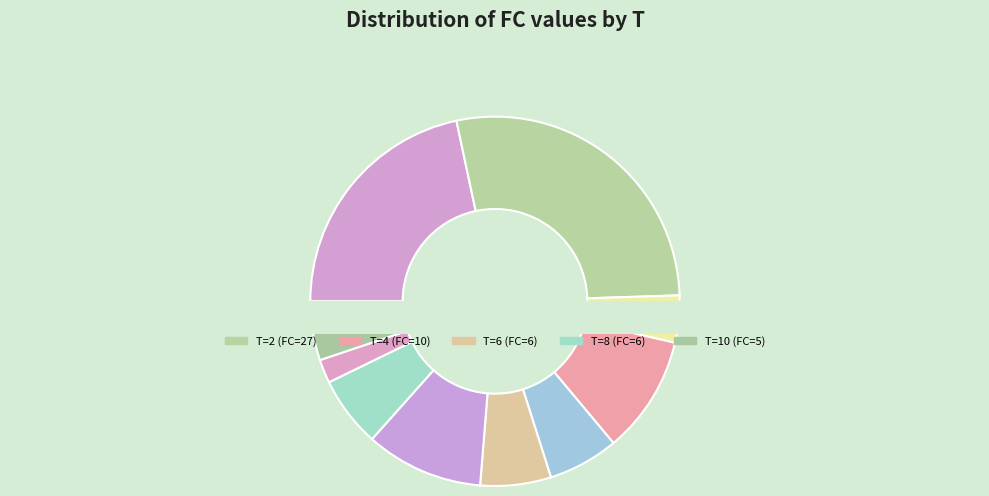

The 10 slice represents 5% of the pie. True or false?

True